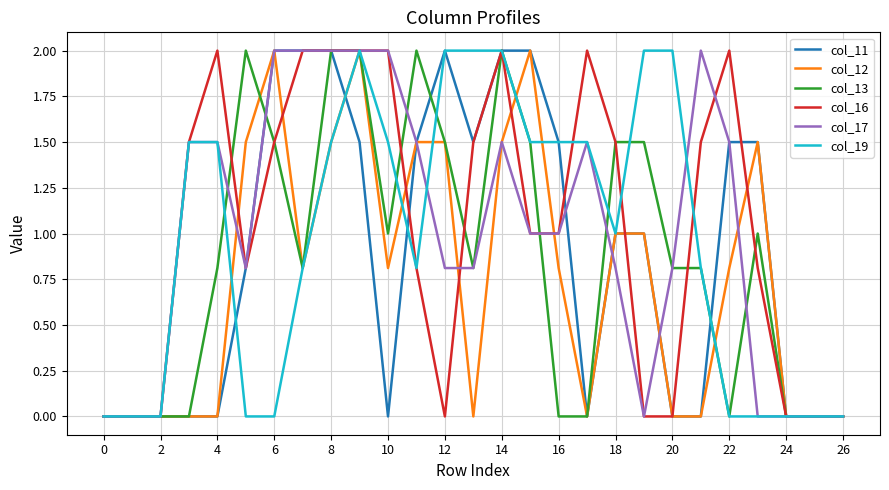

What is the average value of the col_13 series?

0.9